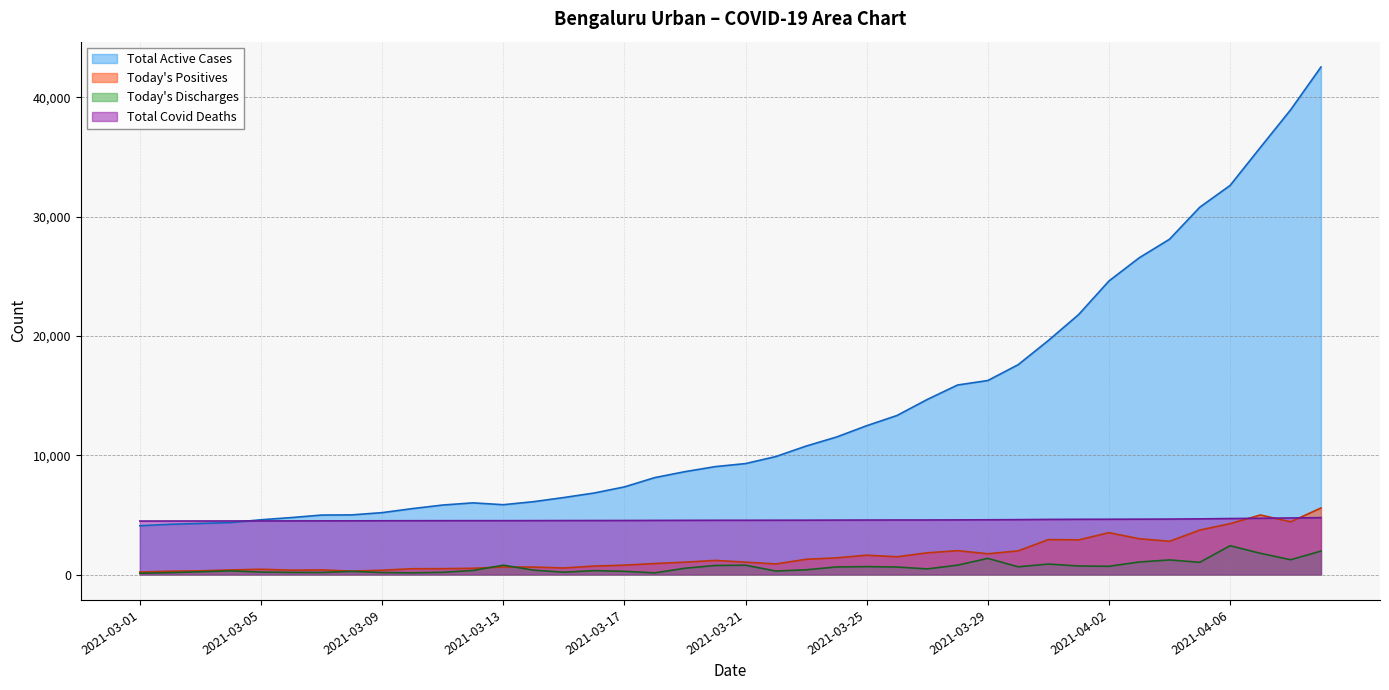

Which series has the largest range (max minus min)?

Total Active Cases